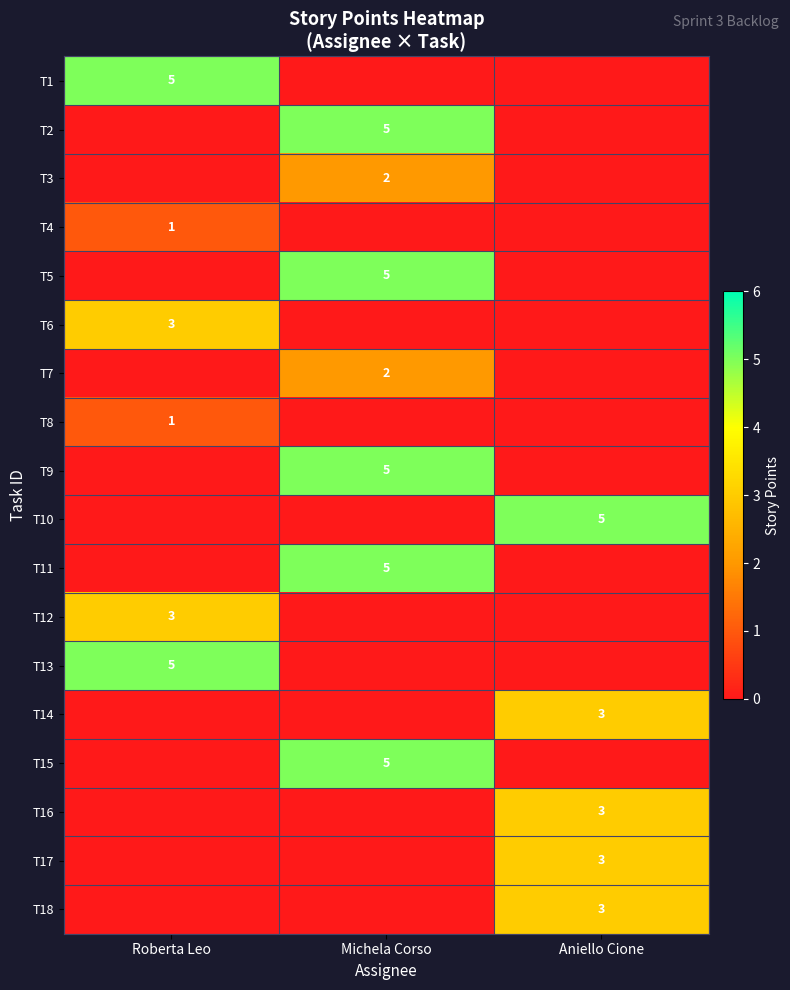

True or false: T17 has a value of 3 at Aniello Cione.

True